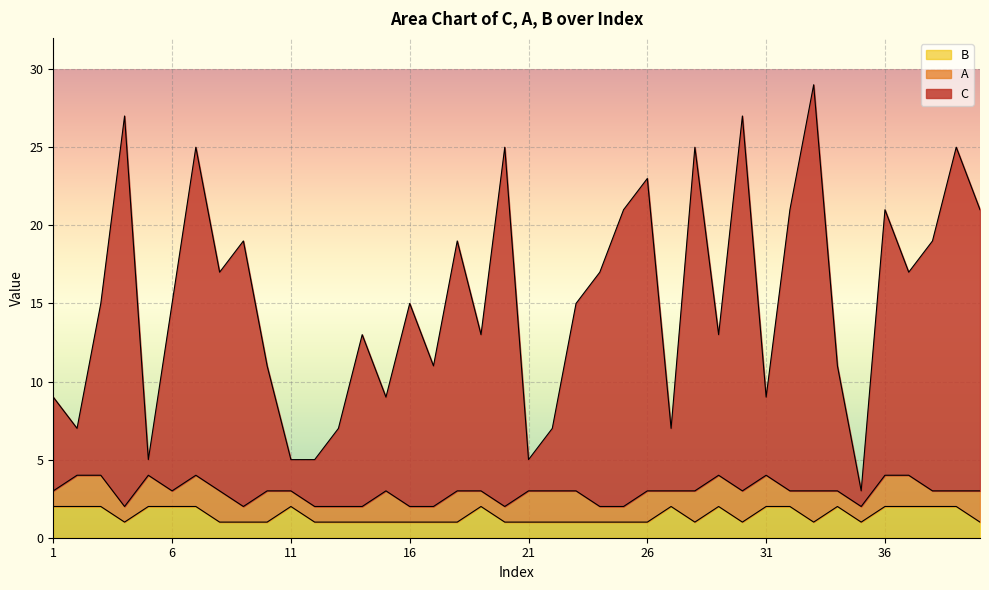

What are all the series names shown in the legend?

B, A, C